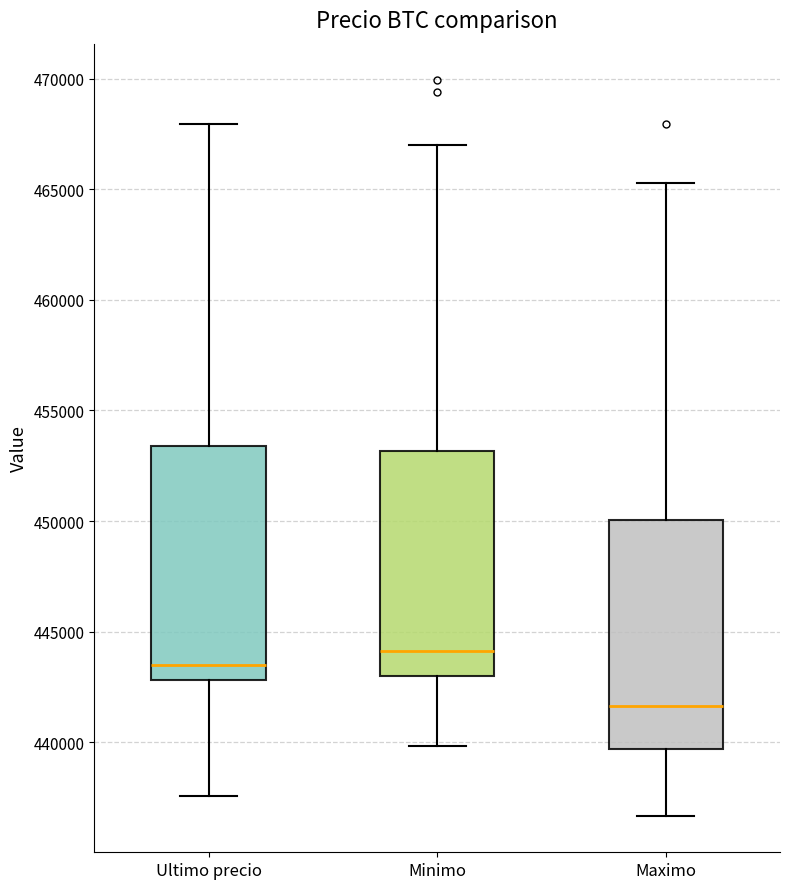

Where is the upper edge of the box for Minimo on the y-axis? The values are not printed on the chart, so give them approximately, as read against the axis.

453000